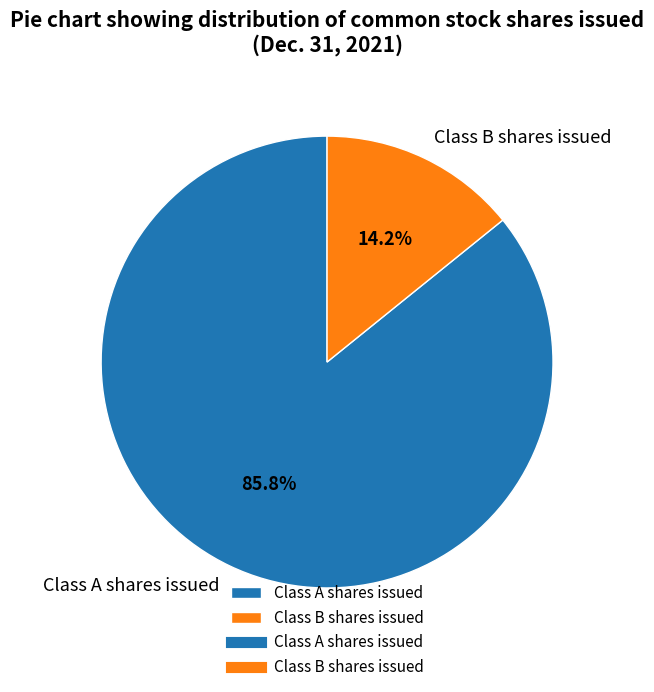

Which slice is the smallest?

Class B shares issued